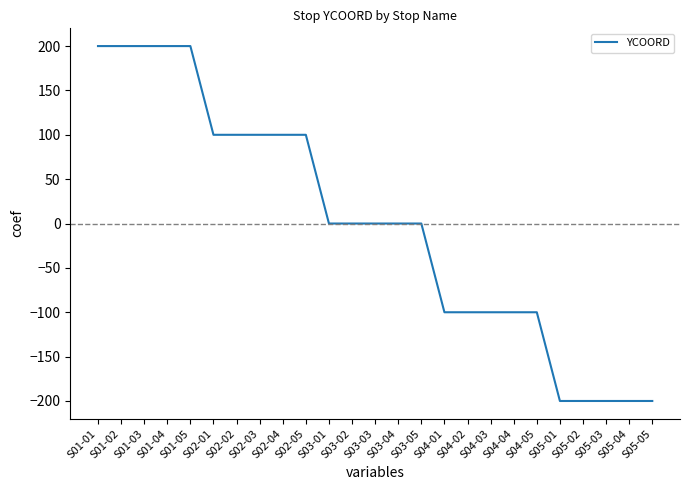

What is the difference between the maximum and minimum values?

400